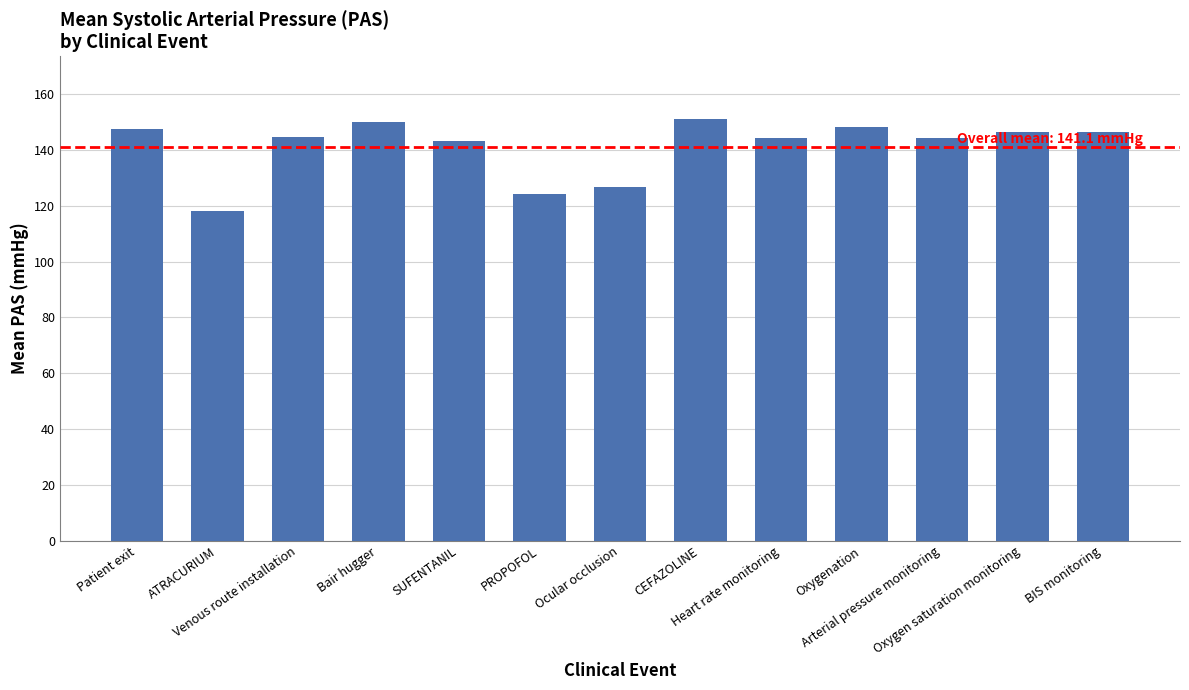

How many distinct data groups are displayed?

1